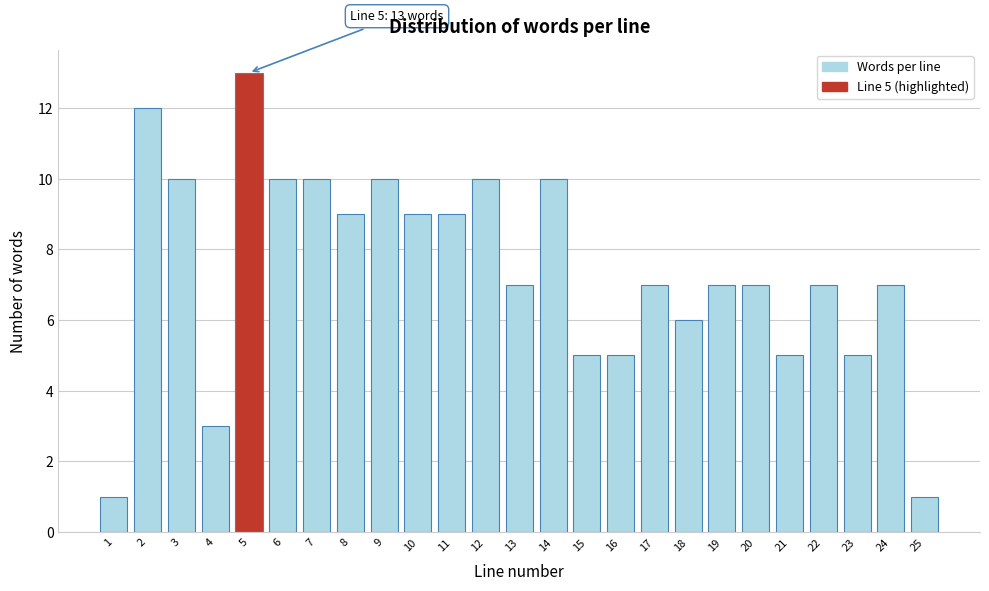

Reading left to right, what are all the values shown in this chart?

1	12	10	3	13	10	10	9	10	9	9	10	7	10	5	5	7	6	7	7	5	7	5	7	1